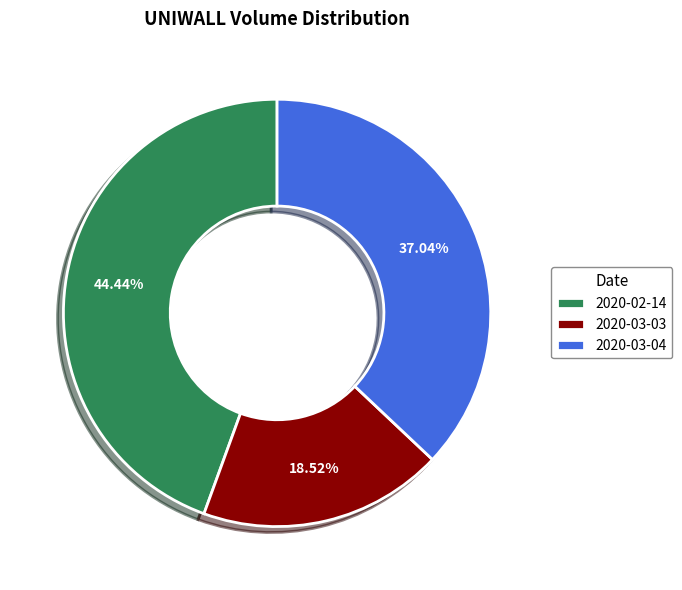

Which category has the biggest portion of the pie?

2020-02-14